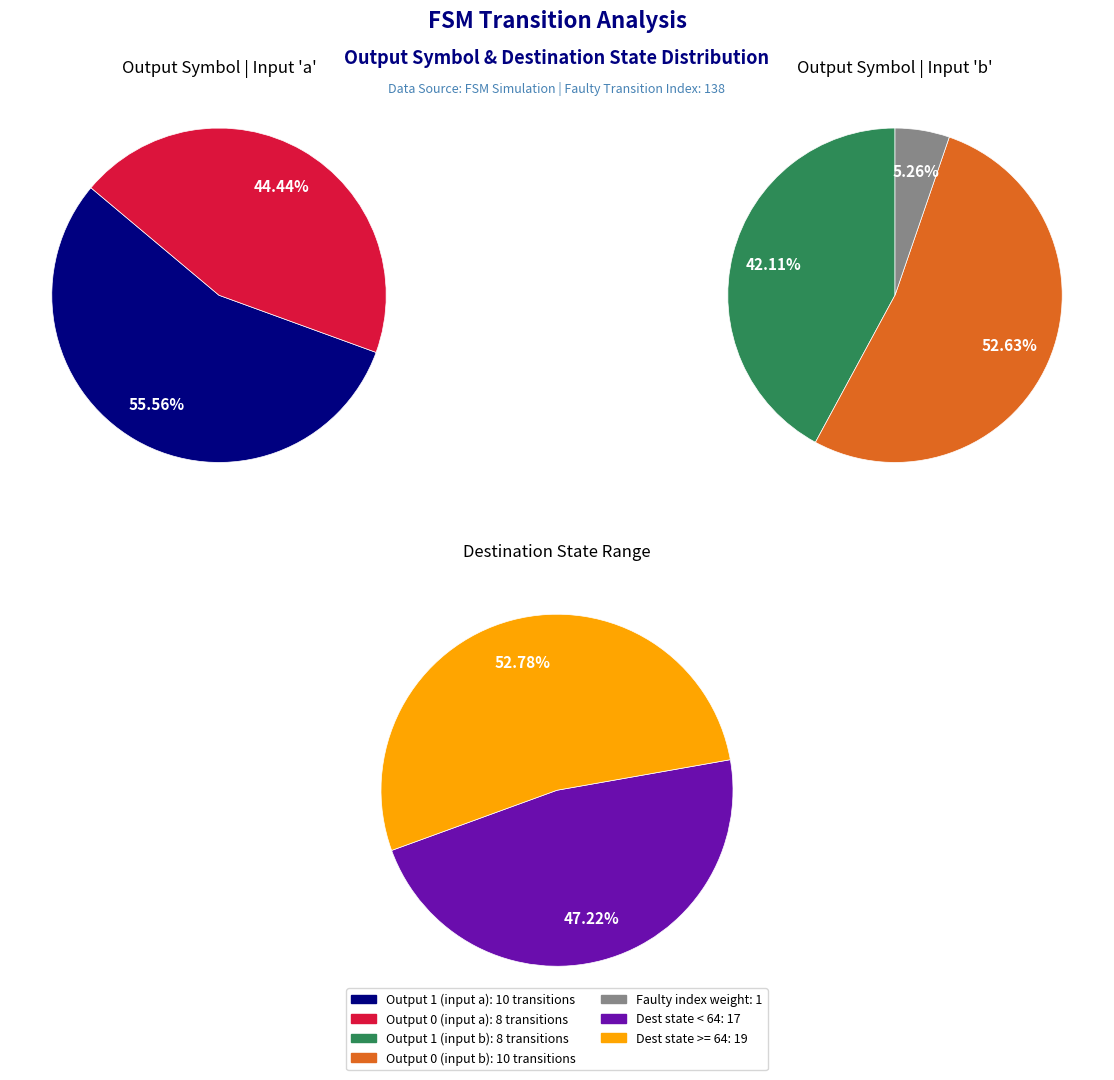

To the nearest percent, what is the difference between the largest and smallest slice percentages?

11%